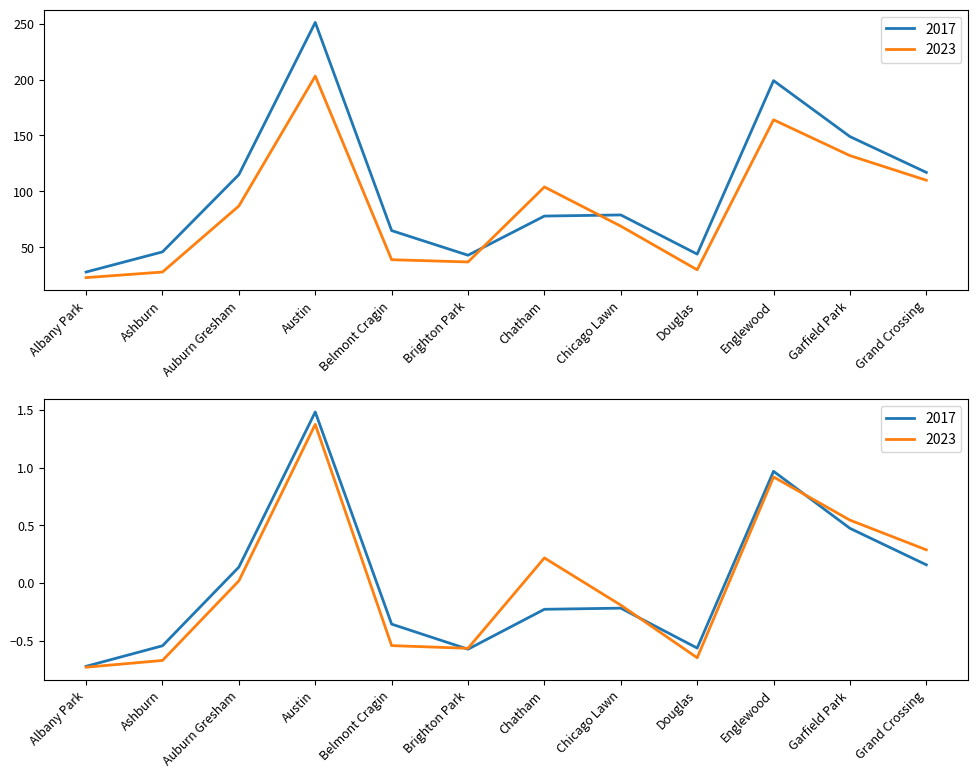

True or false: 2017 has more than 2 points higher than both neighbors.

True